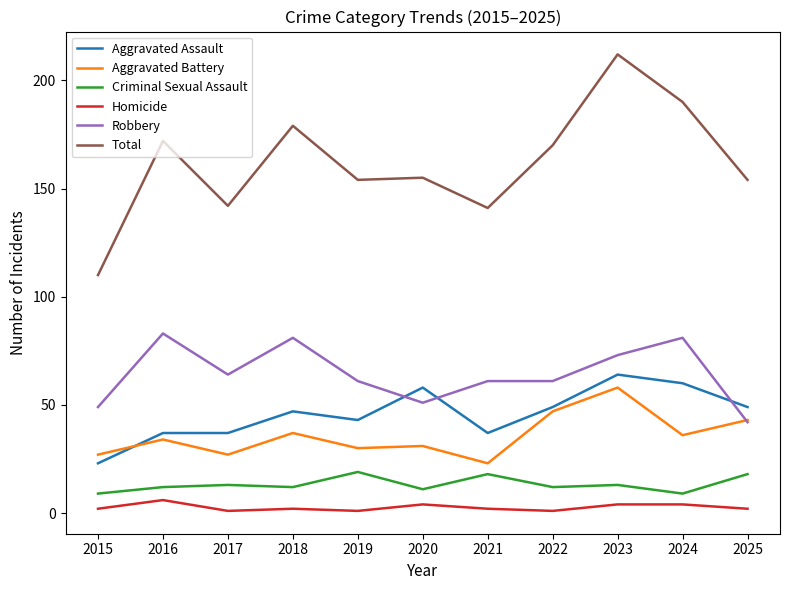

True or false: Robbery has more than 2 interior local peaks.

True